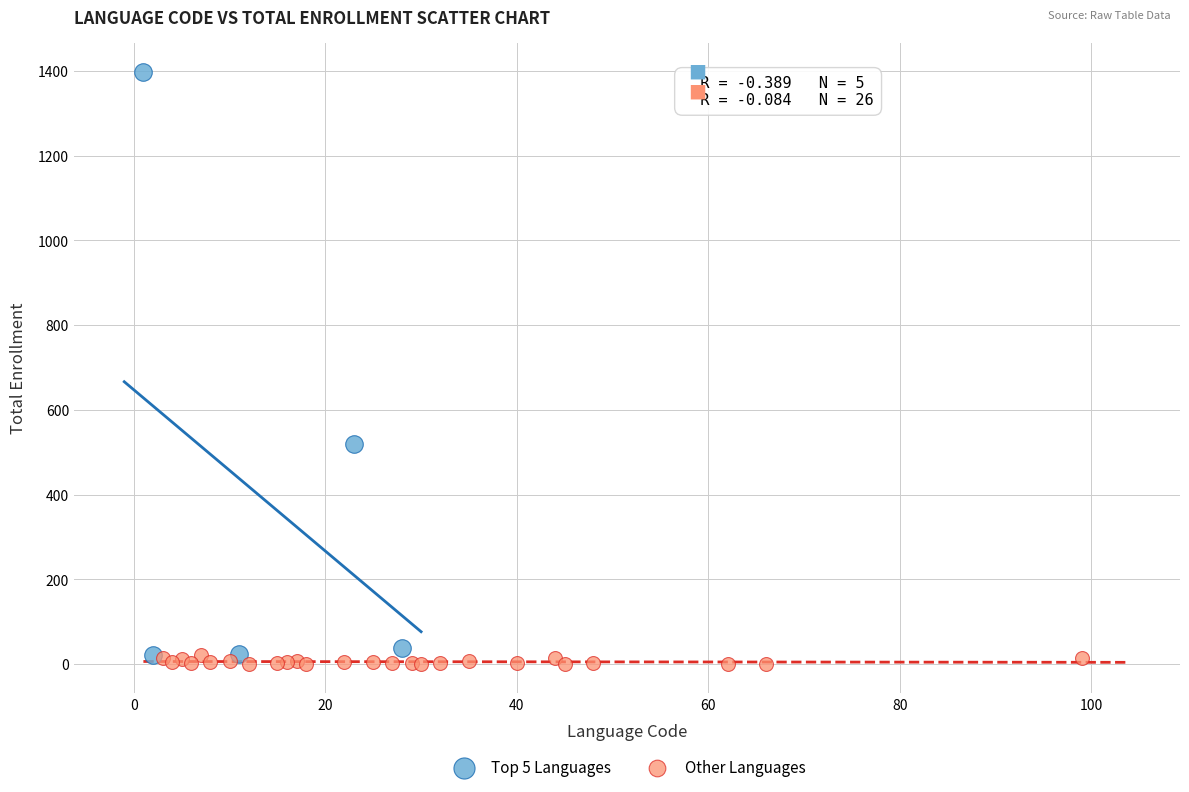

Which series contains the highest Y value?

Top 5 Languages